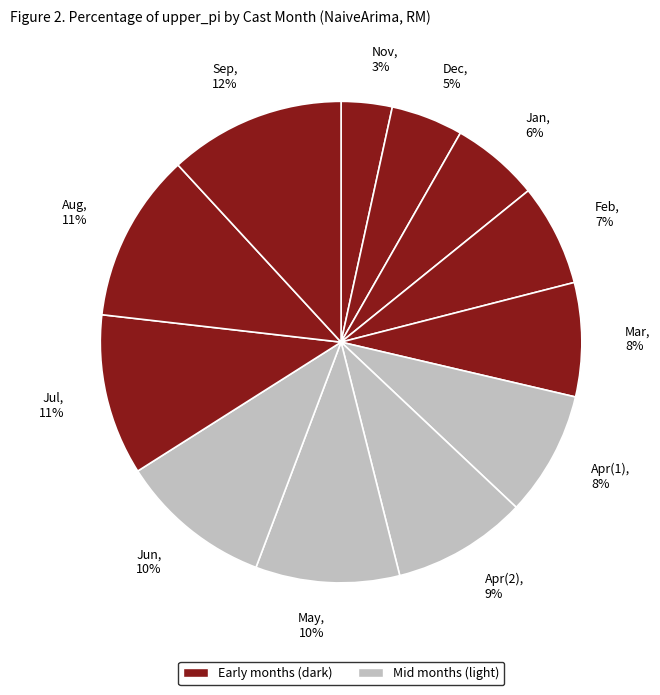

Do Apr(1) and Jan together represent more than half of the pie?

No